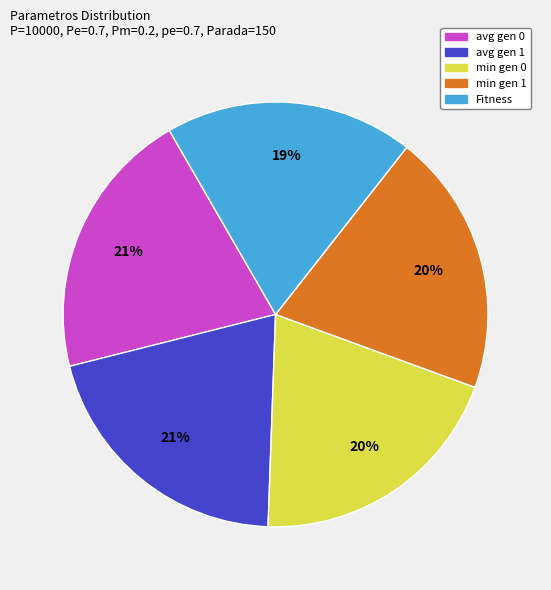

Is min gen 1 the majority of the pie?

No